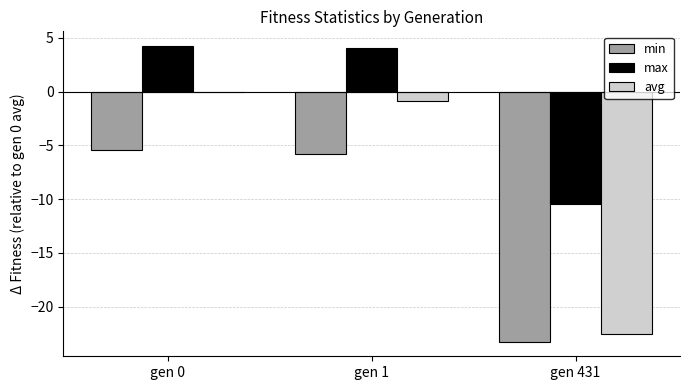

At which label is avg closest to -11?

gen 1